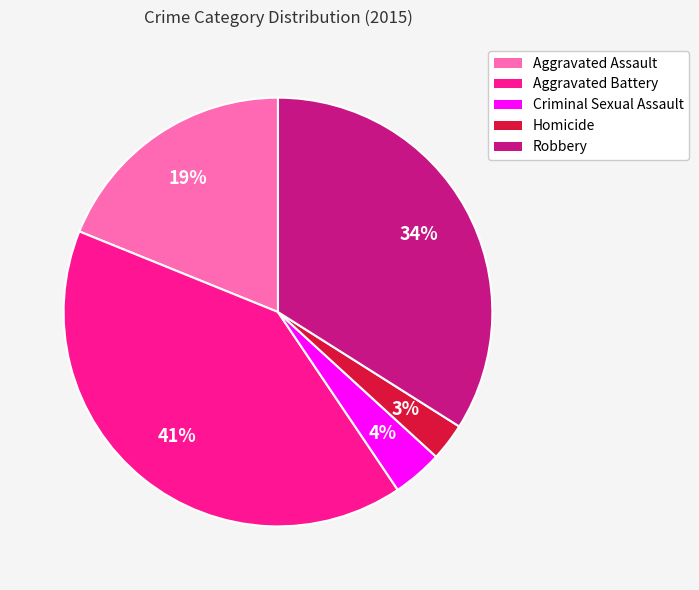

What is the largest slice in the pie chart?

Aggravated Battery